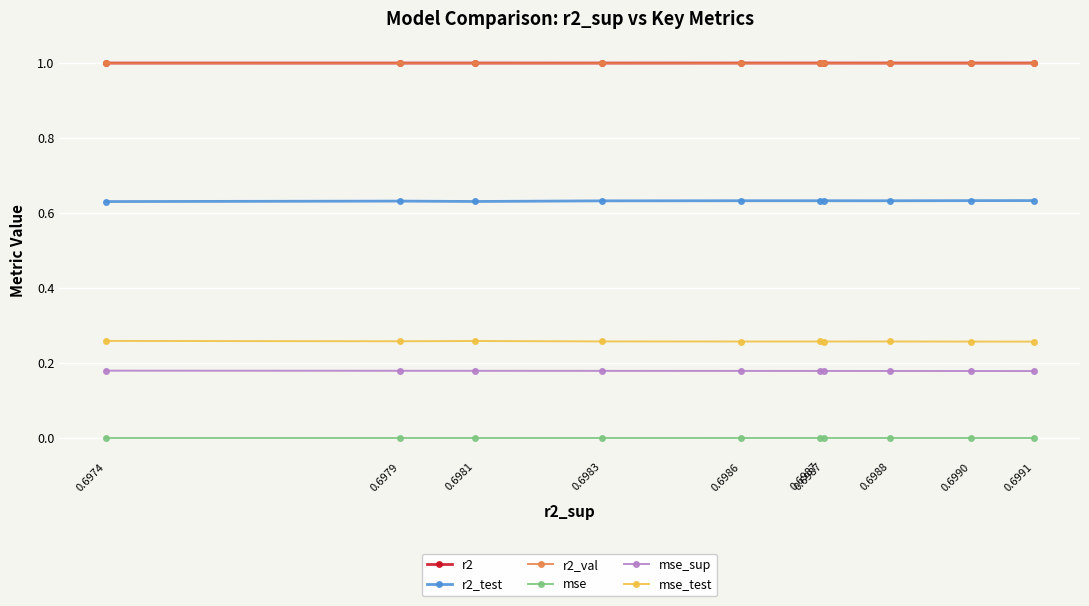

Reading left to right, extract all data points from this chart.

r2: 1.0	1.0	1.0	1.0	1.0	1.0	1.0	1.0	1.0	1.0
r2_test: 0.6	0.6	0.6	0.6	0.6	0.6	0.6	0.6	0.6	0.6
r2_val: 1.0	1.0	1.0	1.0	1.0	1.0	1.0	1.0	1.0	1.0
mse: 0.0	0.0	0.0	0.0	0.0	0.0	0.0	0.0	0.0	0.0
mse_sup: 0.2	0.2	0.2	0.2	0.2	0.2	0.2	0.2	0.2	0.2
mse_test: 0.3	0.3	0.3	0.3	0.3	0.3	0.3	0.3	0.3	0.3